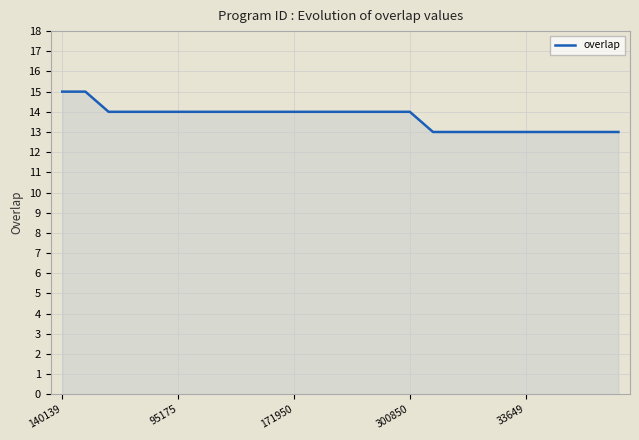

What is the minimum value shown in the chart?

13